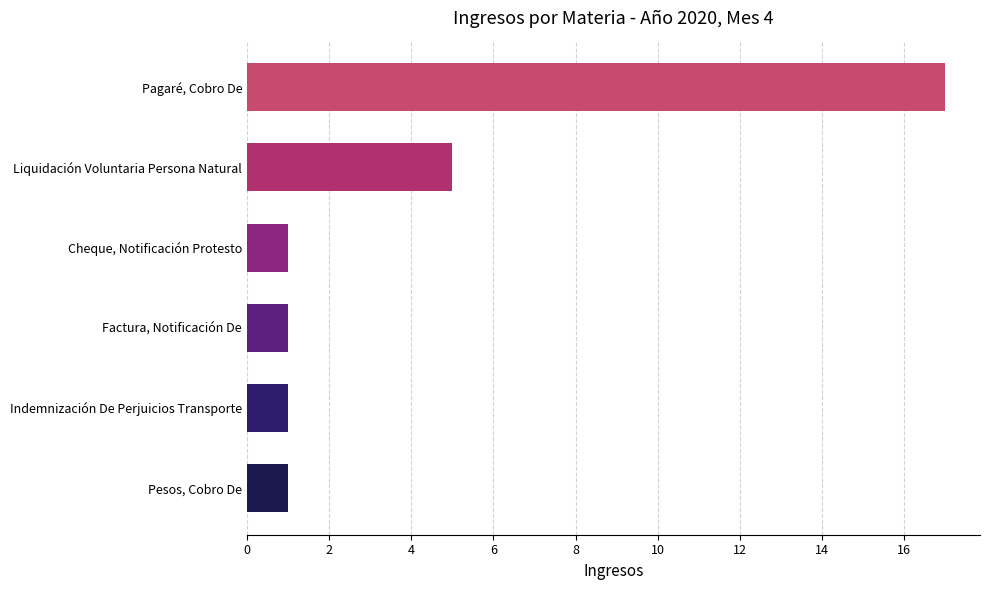

The chart shows a value of 1 at Pesos, Cobro De. True or false?

True